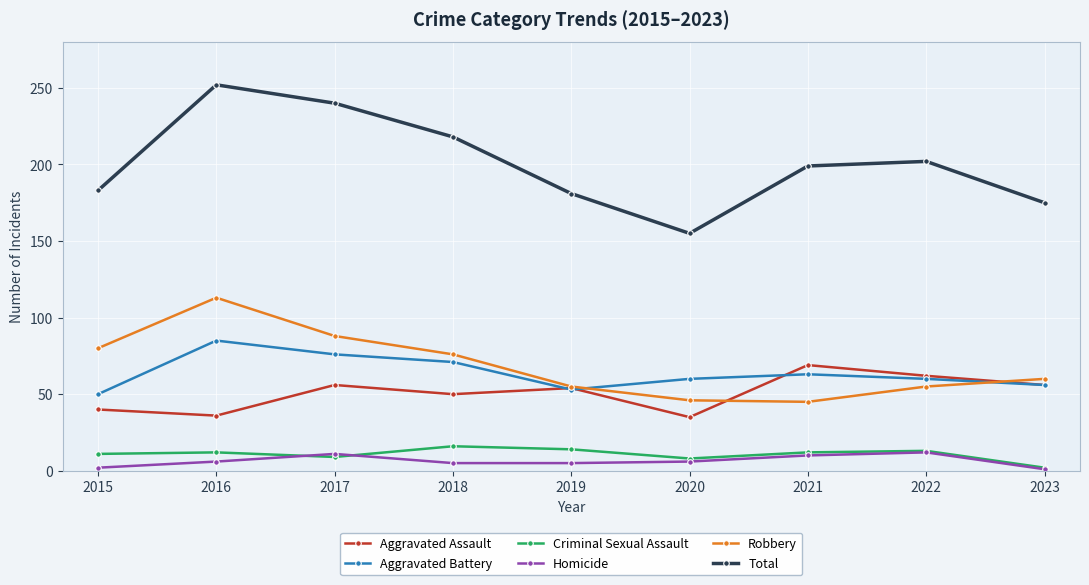

How many data points does each series have?

9